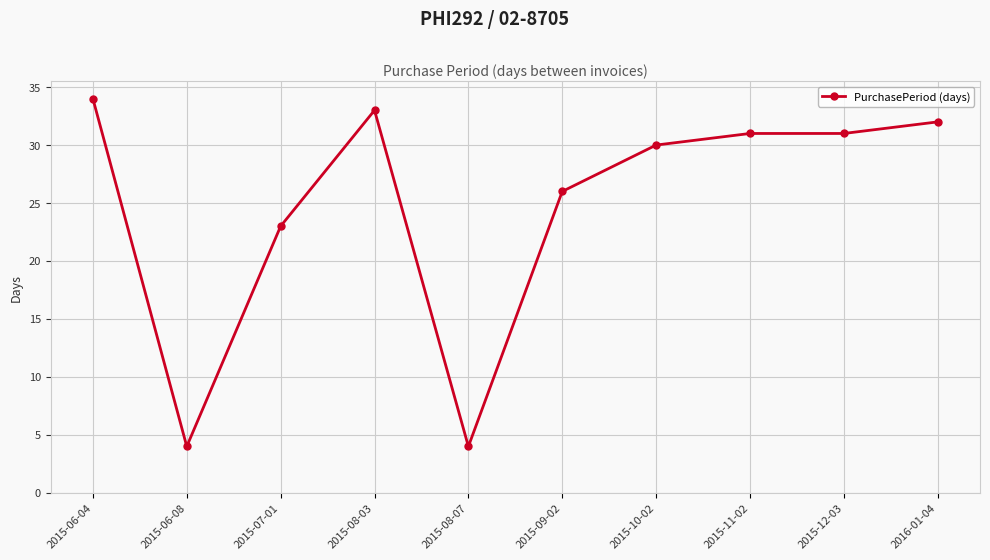

Which has a higher value, 2015-12-03 or 2015-10-02?

2015-12-03